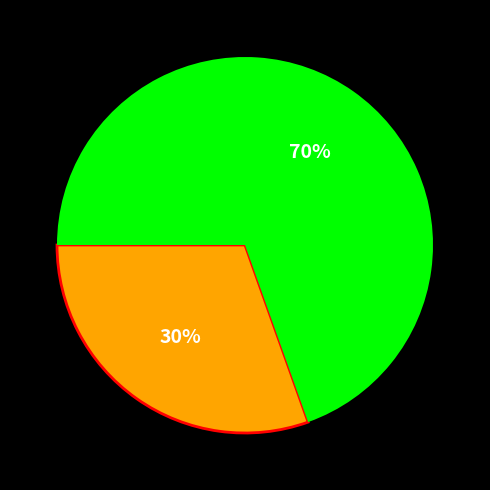

To the nearest percent, what is the average slice percentage?

50%